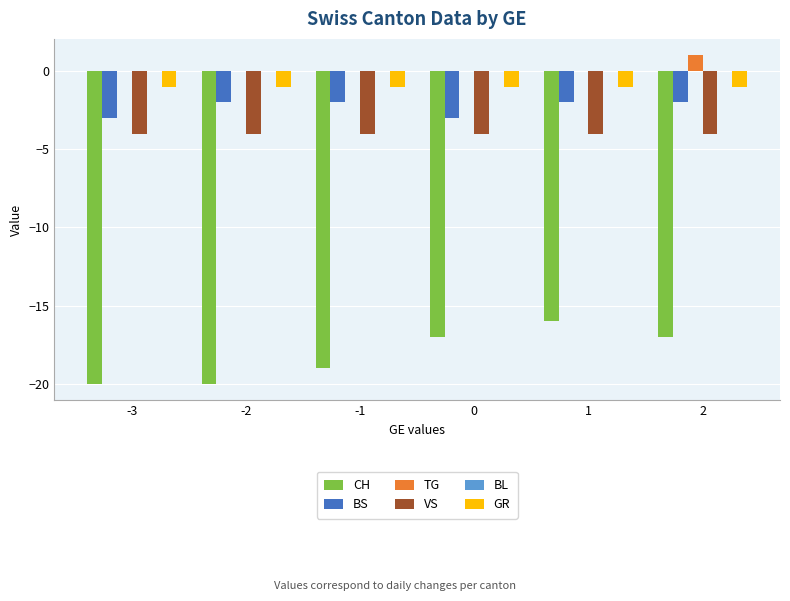

Are the bars horizontal?

No